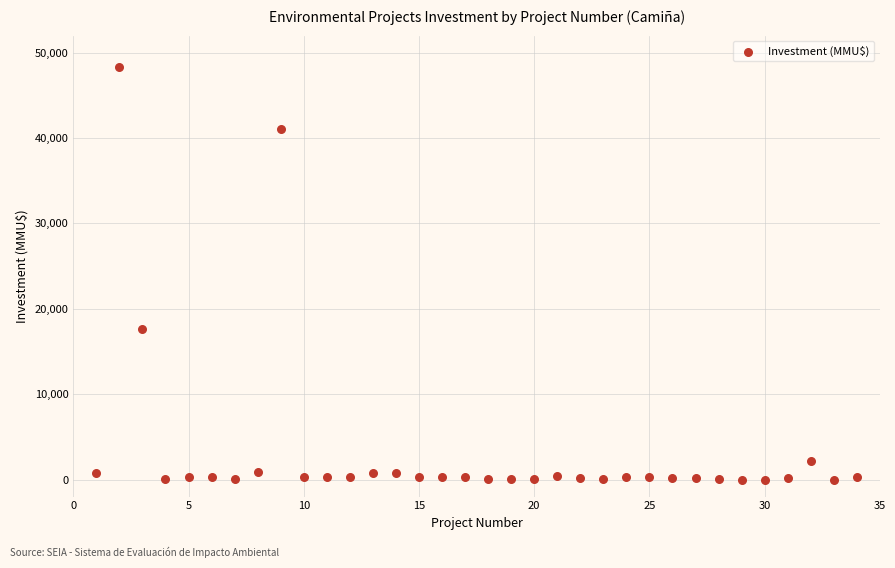

What Y value in the scatter plot is closest to 24192?

17668